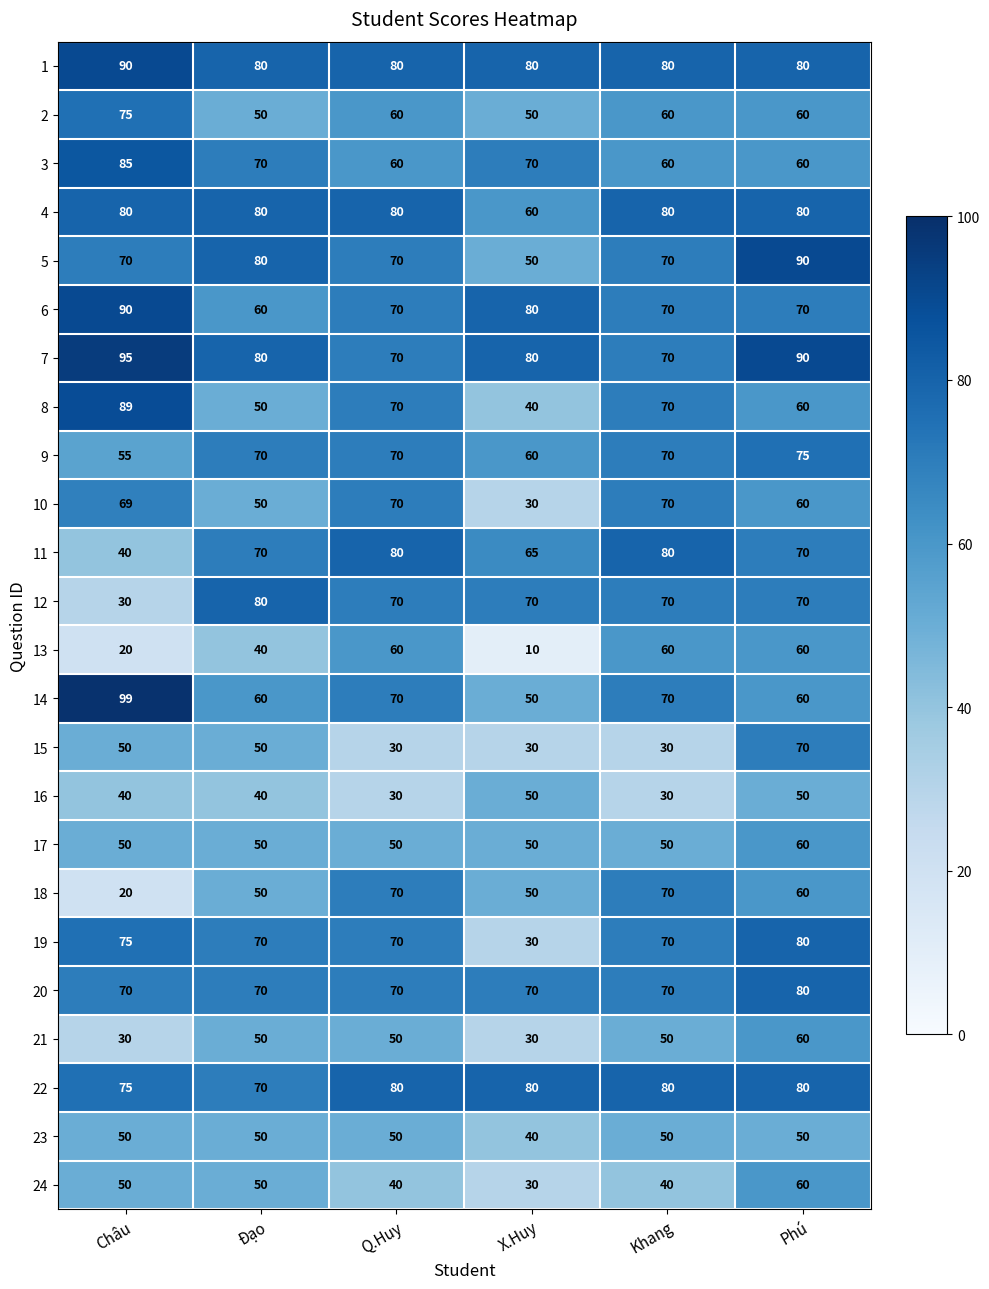

At how many categories does at least one series exceed 48?

6